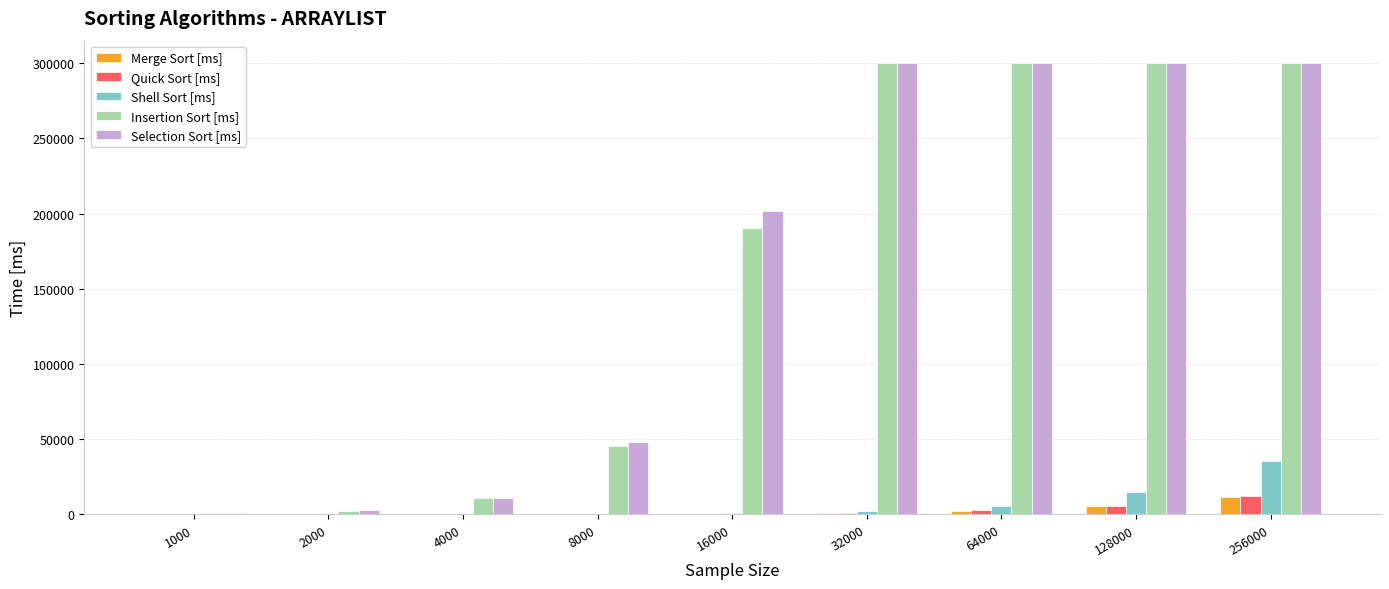

What is the sum of all Shell Sort [ms] values?

60454.8